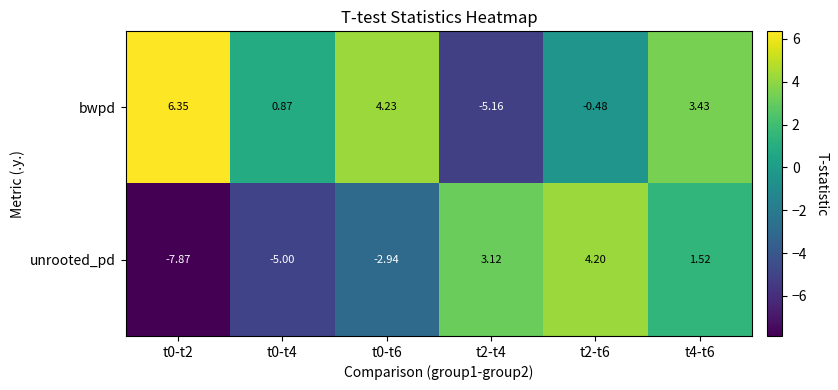

Rank the series by their average value, from lowest to highest.

unrooted_pd, bwpd